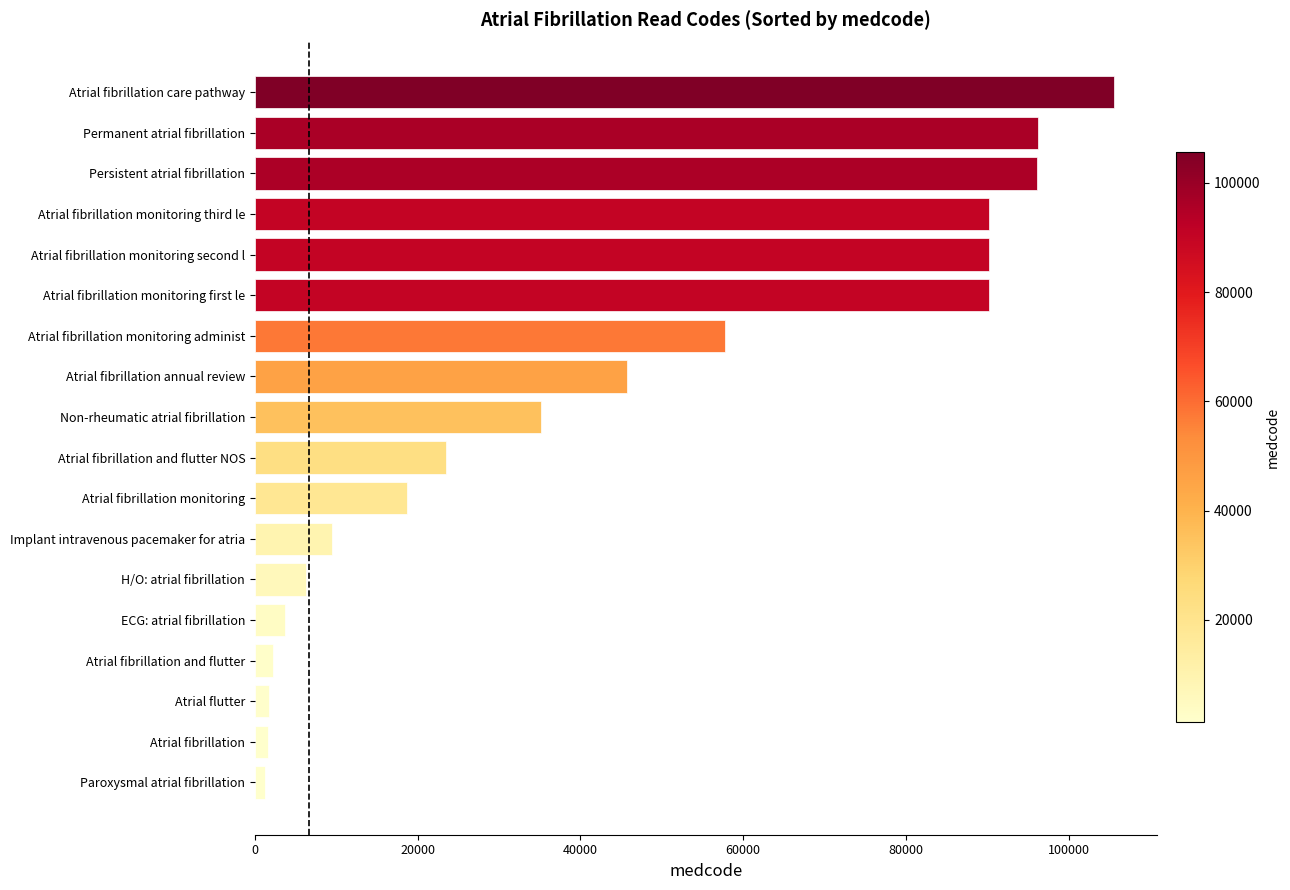

True or false: the data shows 58506 at Atrial fibrillation monitoring second l.

False